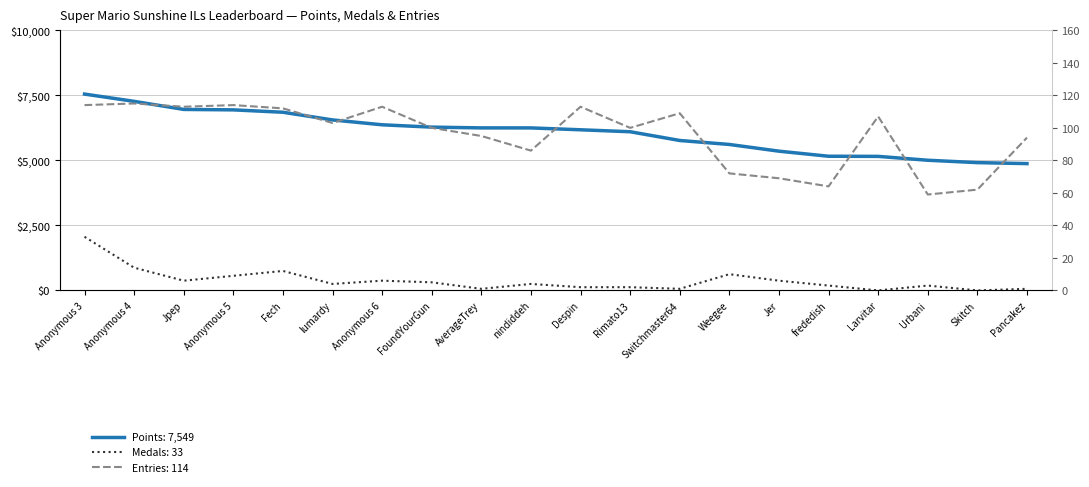

What is the sum of the Medals values at Switchmaster64 and Rimato13?

3